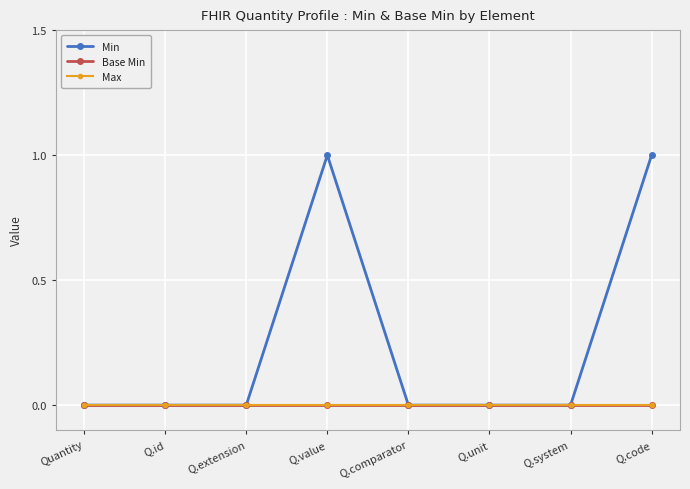

How many lines are shown in the chart?

3